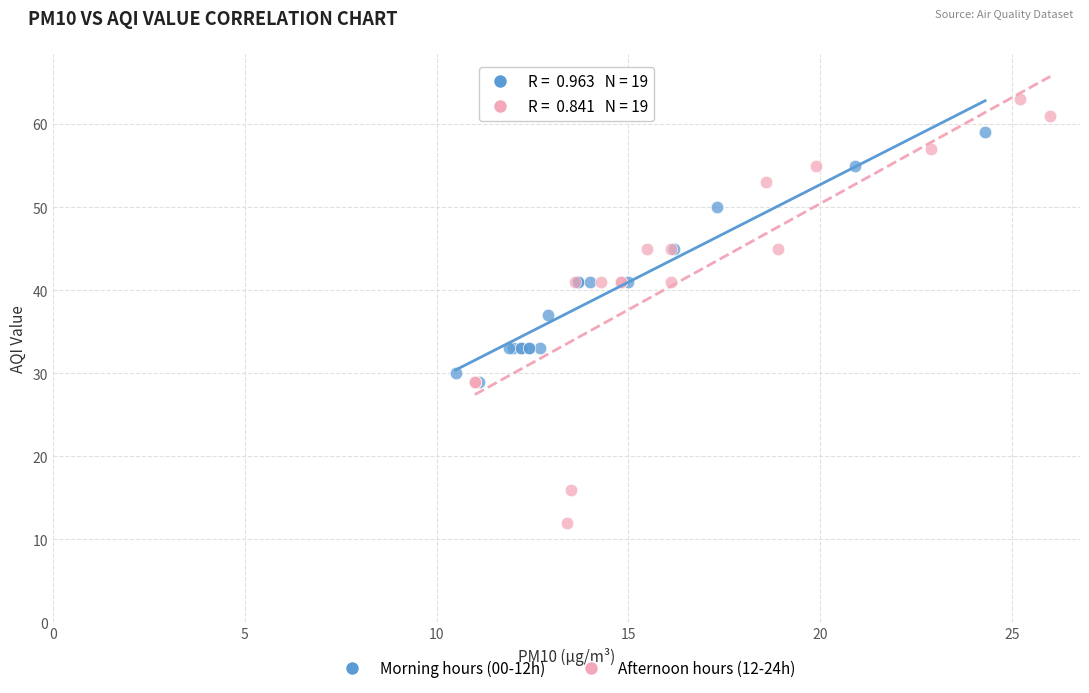

What are all the series names shown in the legend?

Morning hours (00-12h), Afternoon hours (12-24h)